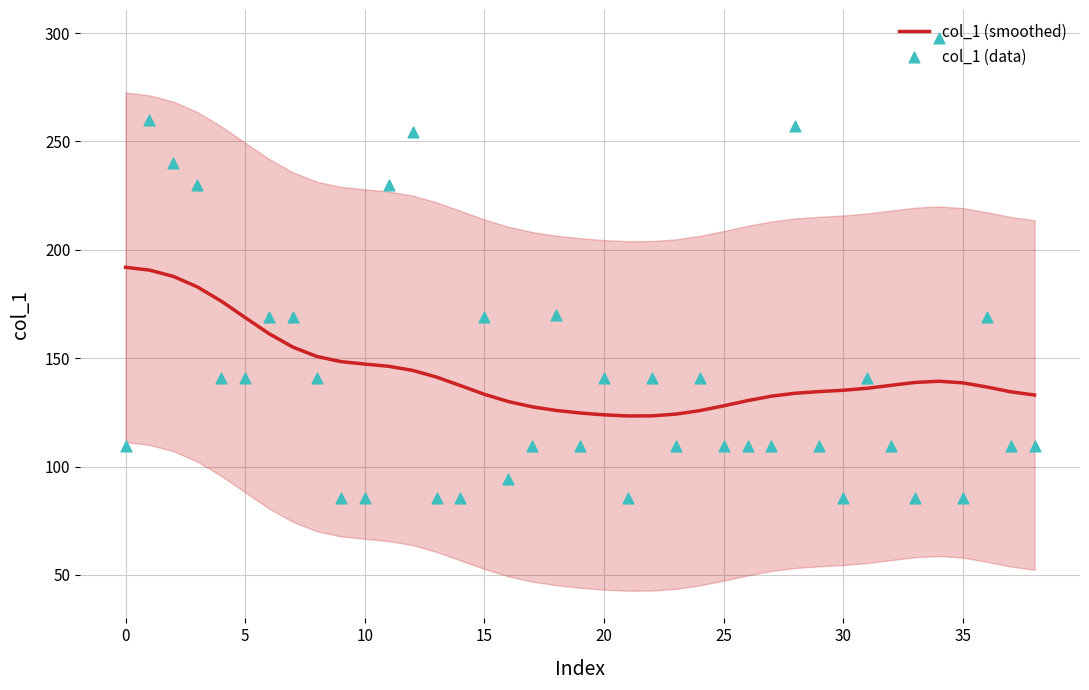

Which series has the widest spread of Y values?

col_1 (data)